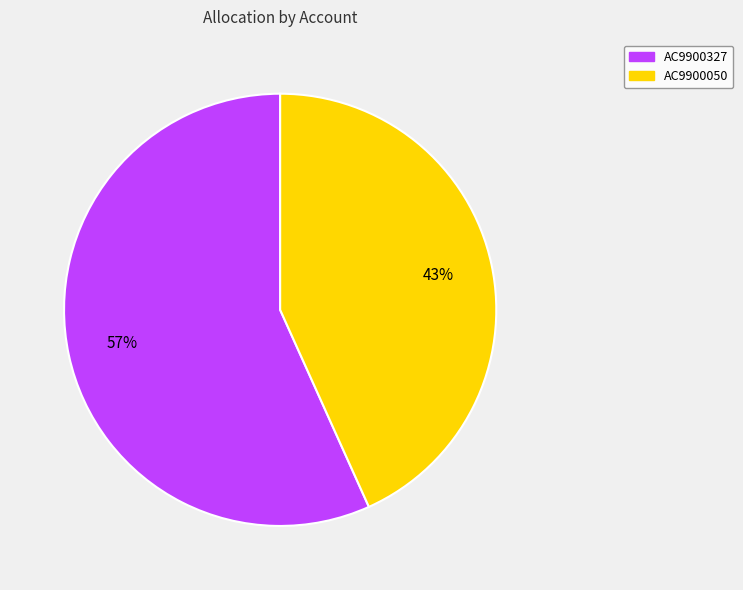

What percentage is the AC9900050 slice, to the nearest percent?

43%